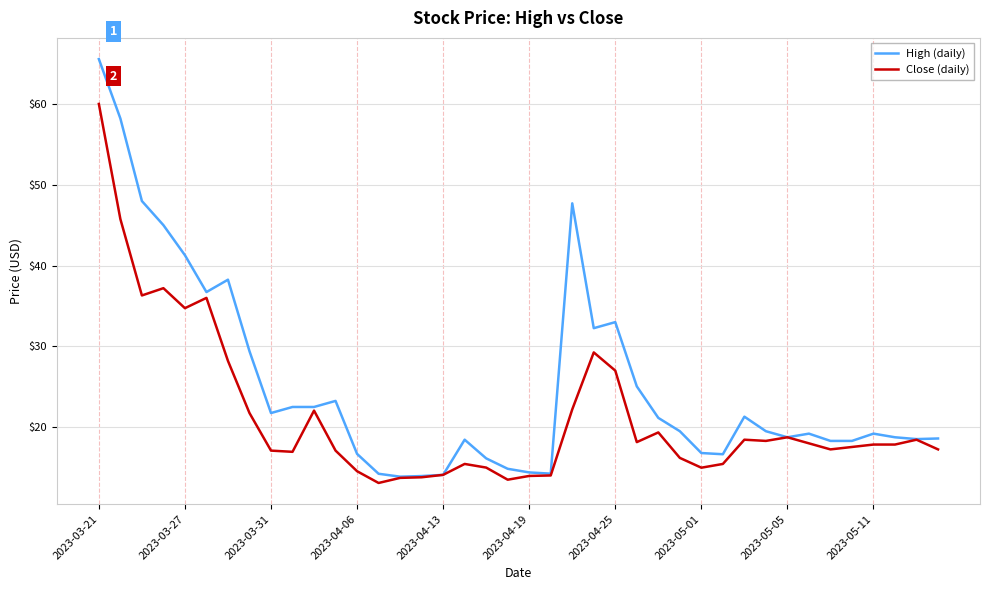

Which series has the largest range (max minus min)?

High (daily)